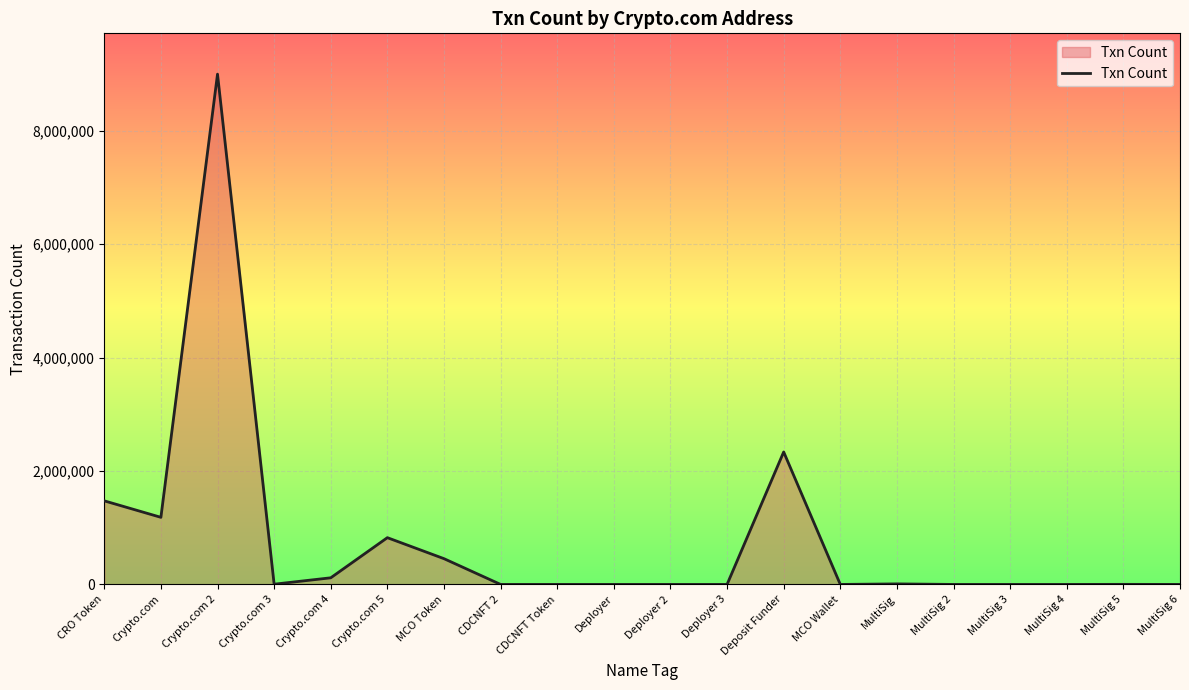

At which label is the value closest to 4497993?

Deposit Funder